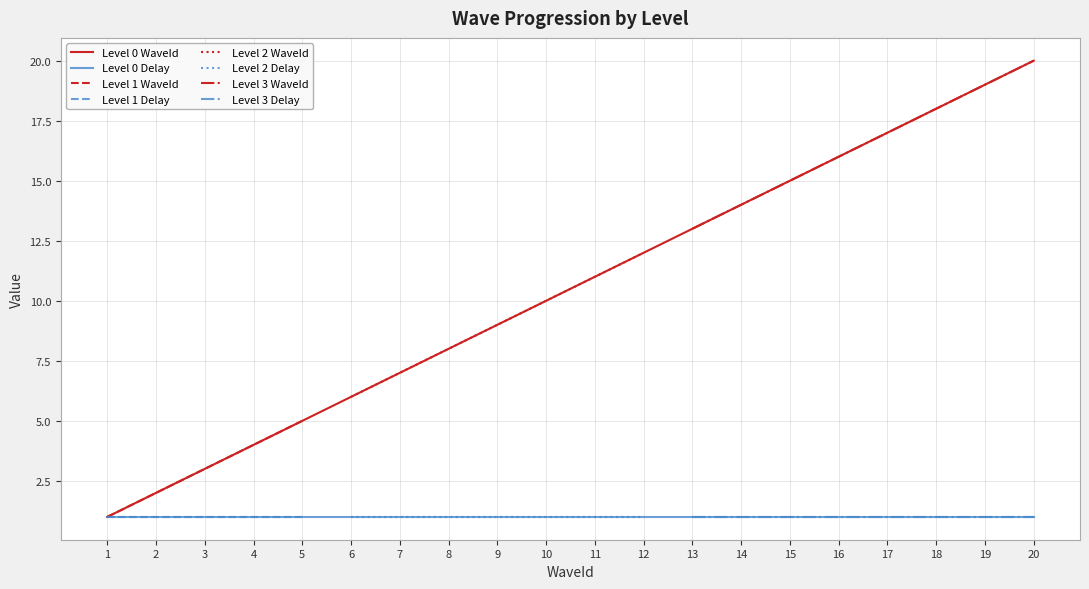

True or false: Level 0 Delay has a value of 0 at 19.

False